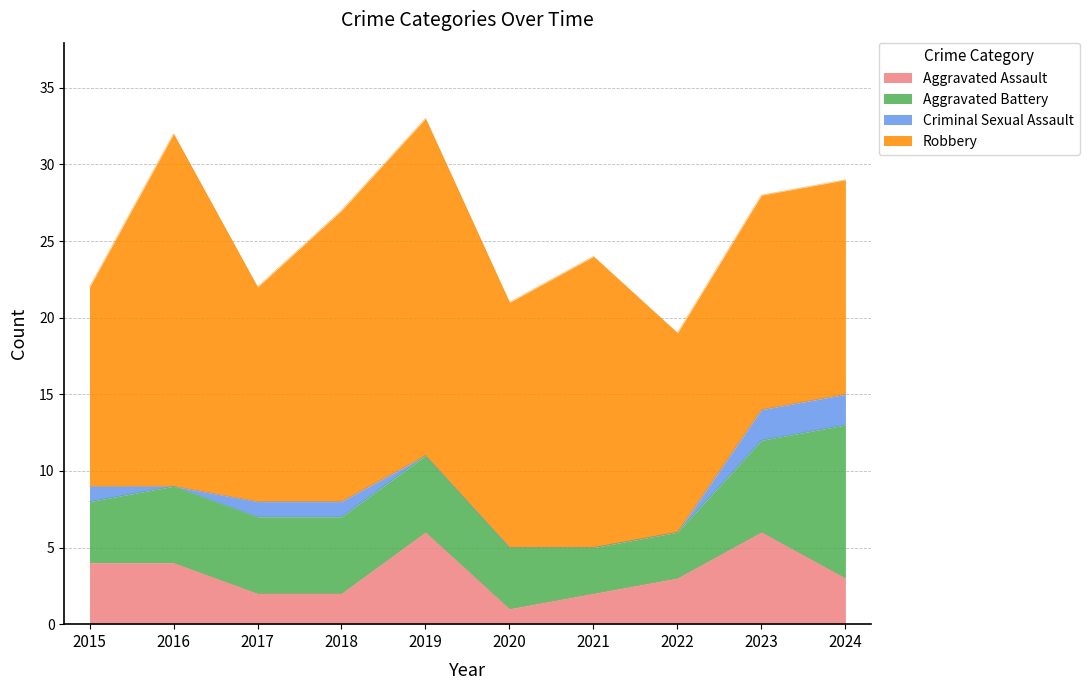

Reading right to left, transcribe all the data shown in this chart.

Aggravated Assault: 2024=3	2023=6	2022=3	2021=2	2020=1	2019=6	2018=2	2017=2	2016=4	2015=4
Aggravated Battery: 2024=10	2023=6	2022=3	2021=3	2020=4	2019=5	2018=5	2017=5	2016=5	2015=4
Criminal Sexual Assault: 2024=2	2023=2	2022=0	2021=0	2020=0	2019=0	2018=1	2017=1	2016=0	2015=1
Robbery: 2024=14	2023=14	2022=13	2021=19	2020=16	2019=22	2018=19	2017=14	2016=23	2015=13